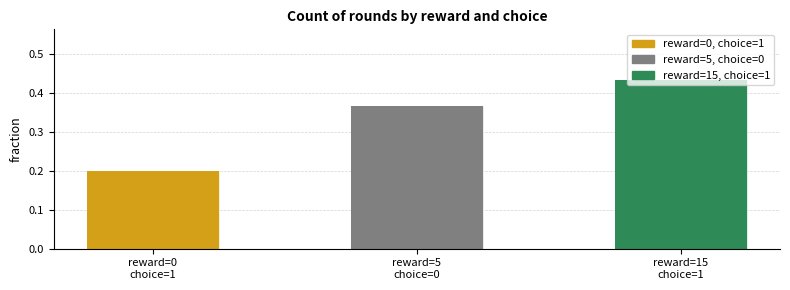

How many data points does each series have?

3